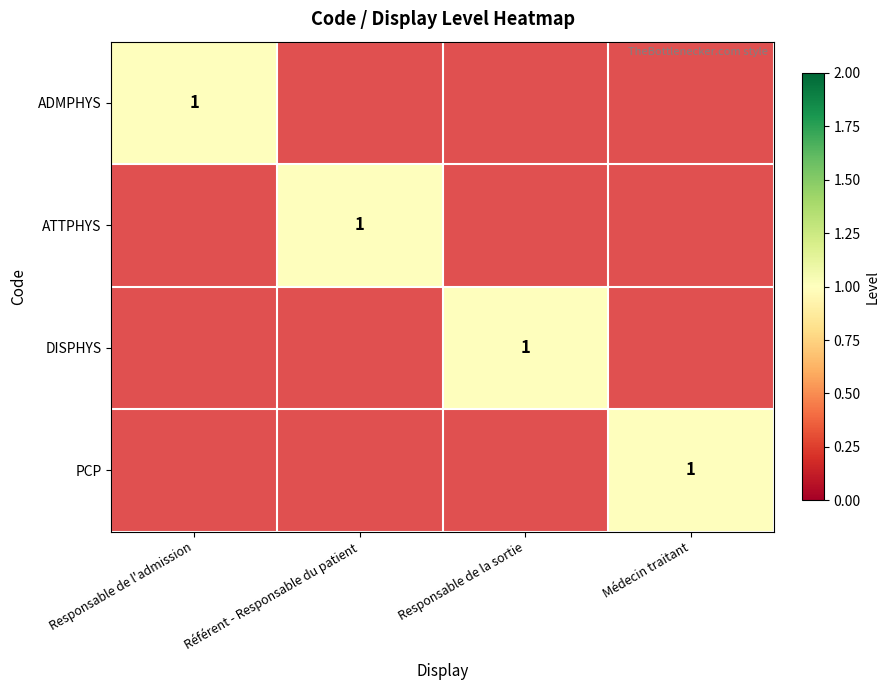

The value of ADMPHYS at Responsable de l'admission is 1. True or false?

True